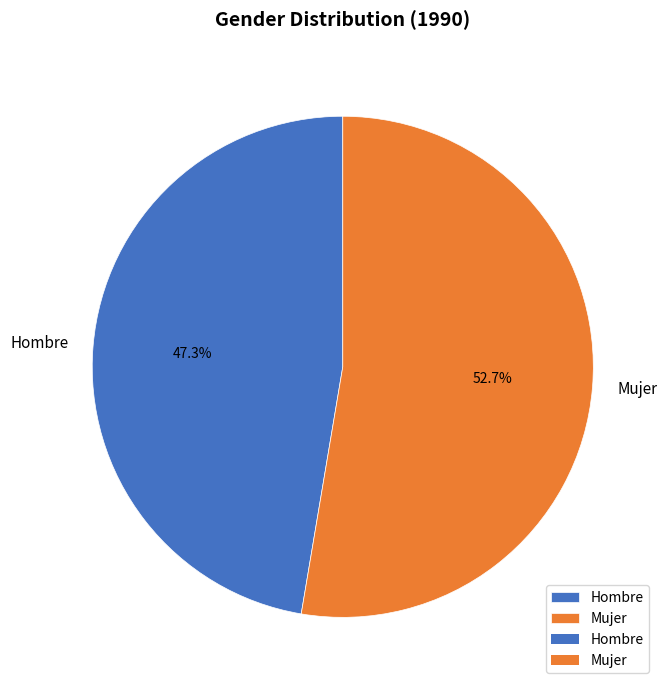

To the nearest percent, what is the combined percentage of Mujer and Hombre?

100%